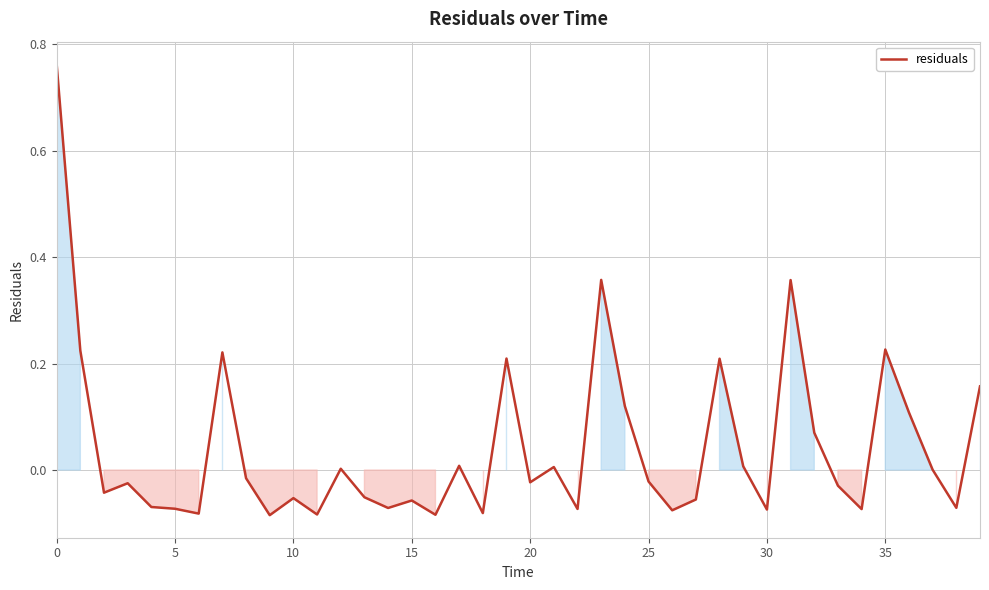

Does the chart display data point markers on the line(s)?

No